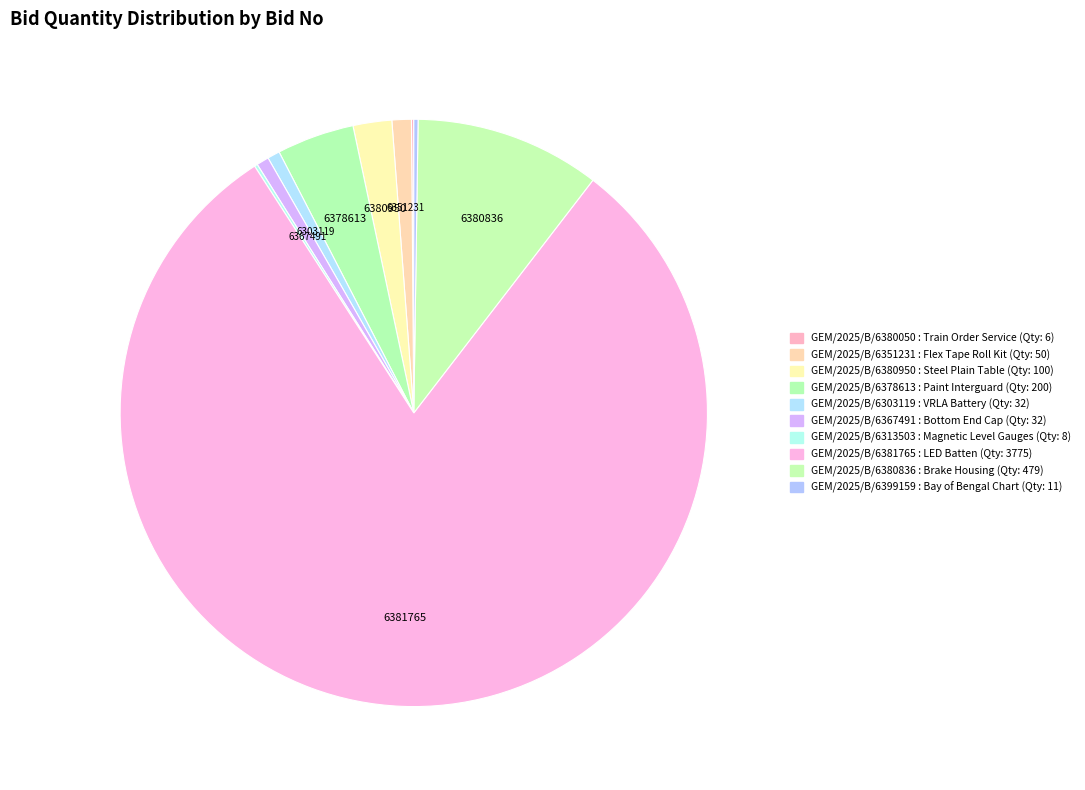

To the nearest percent, what is the combined percentage of GEM/2025/B/6351231 and GEM/2025/B/6380950?

3%